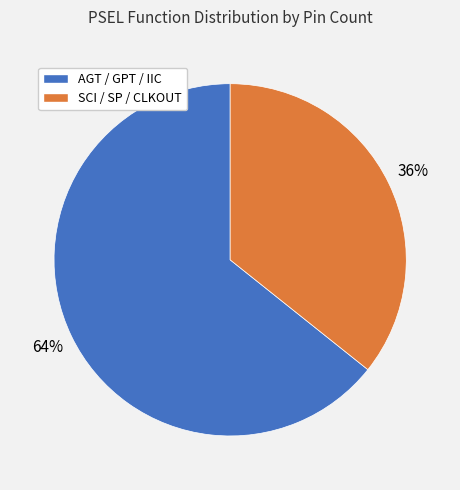

How many slices are in this pie chart?

2